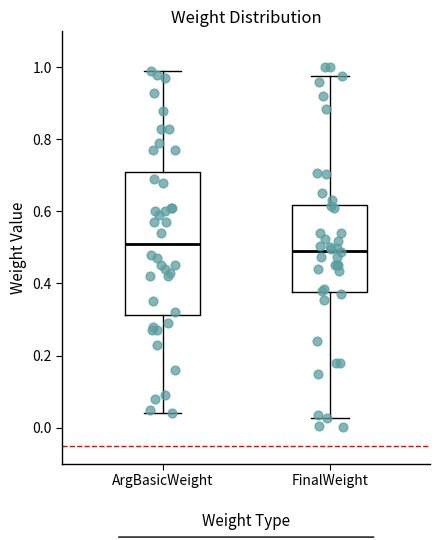

Reading left to right, transcribe this box plot: for each box, give where its median line is, the range the box spans, and where its two whiskers end, as read against the y-axis. The values are not printed on the chart, so give them approximately, as read against the axis.

ArgBasicWeight: median 0.52, box 0.32 to 0.72, whiskers 0.04 to 1.00
FinalWeight: median 0.50, box 0.38 to 0.62, whiskers 0.02 to 0.98